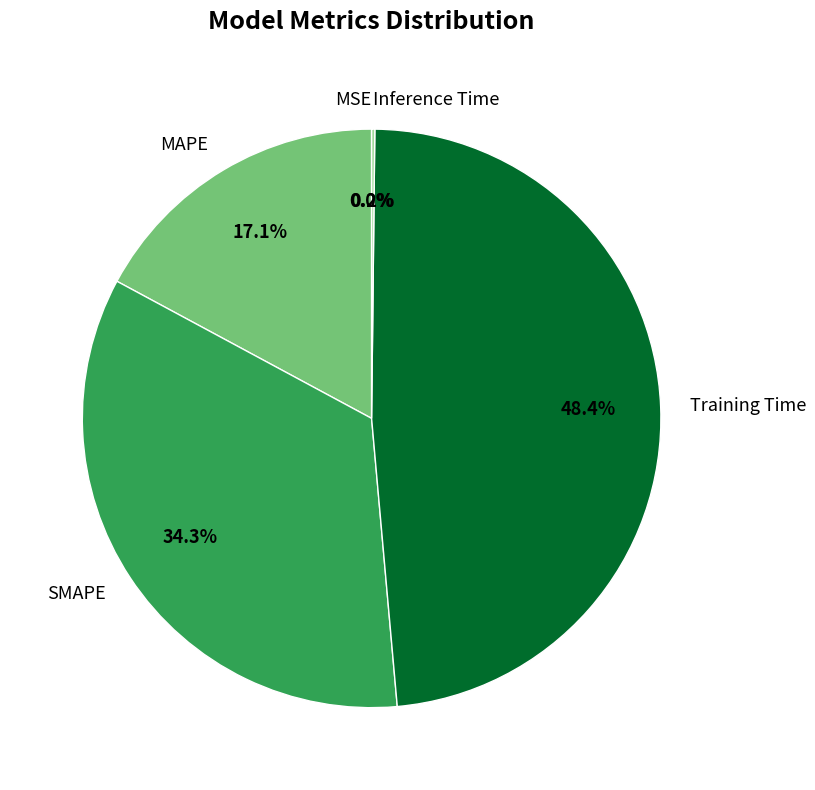

Which slice is the largest?

Training Time